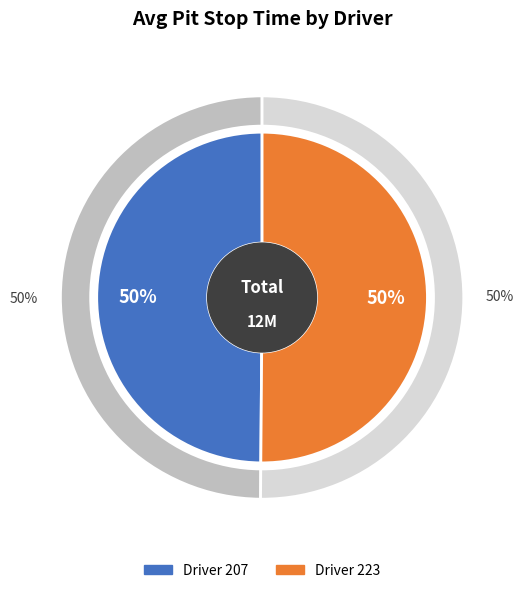

Rank the categories by value from lowest to highest.

207, 223